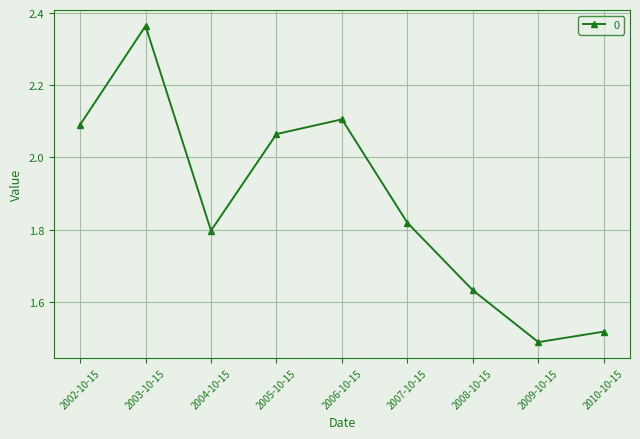

Approximately how many times larger is the value at 2010-10-15 compared to 2007-10-15?

0.8